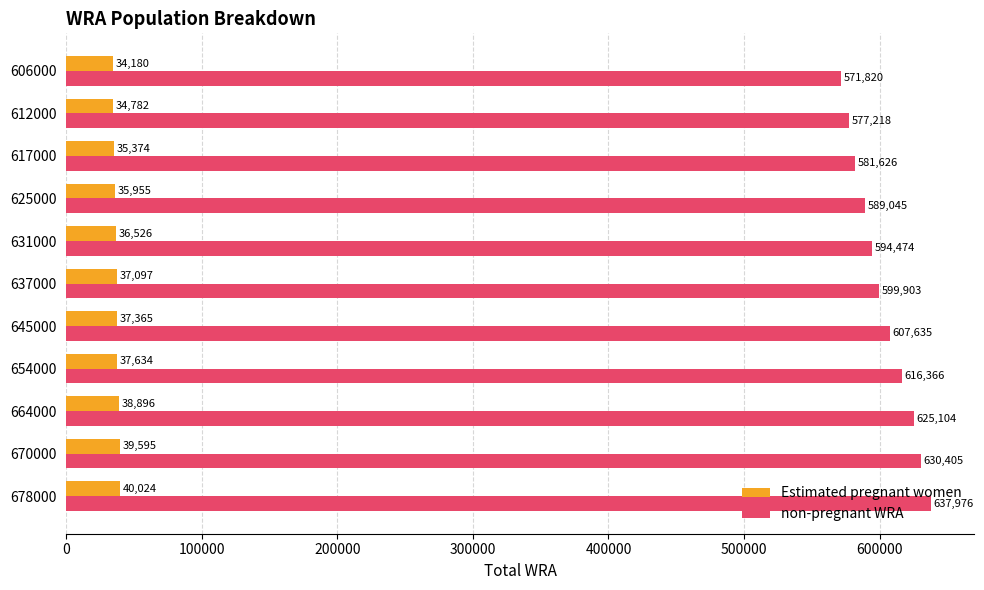

List the series in order of their overall mean, highest first.

non-pregnant WRA, Estimated pregnant women